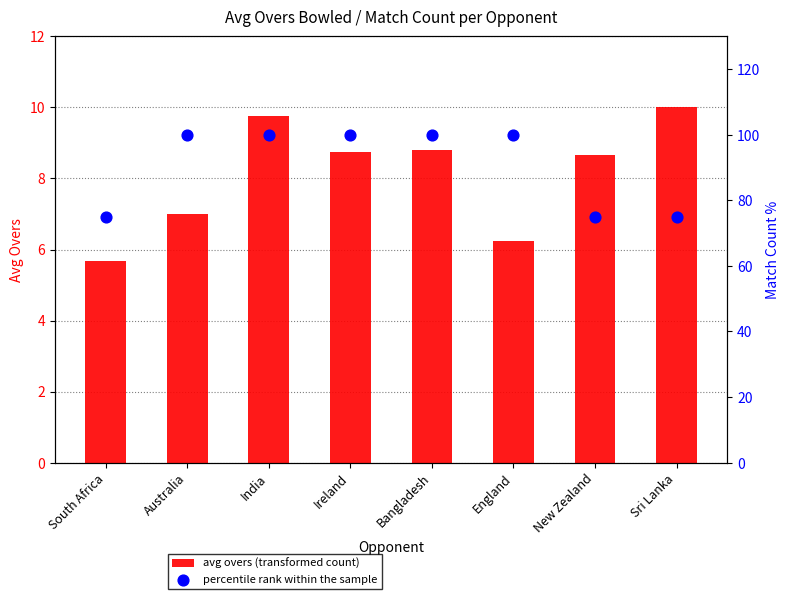

At which category is the sum across all series the highest?

India